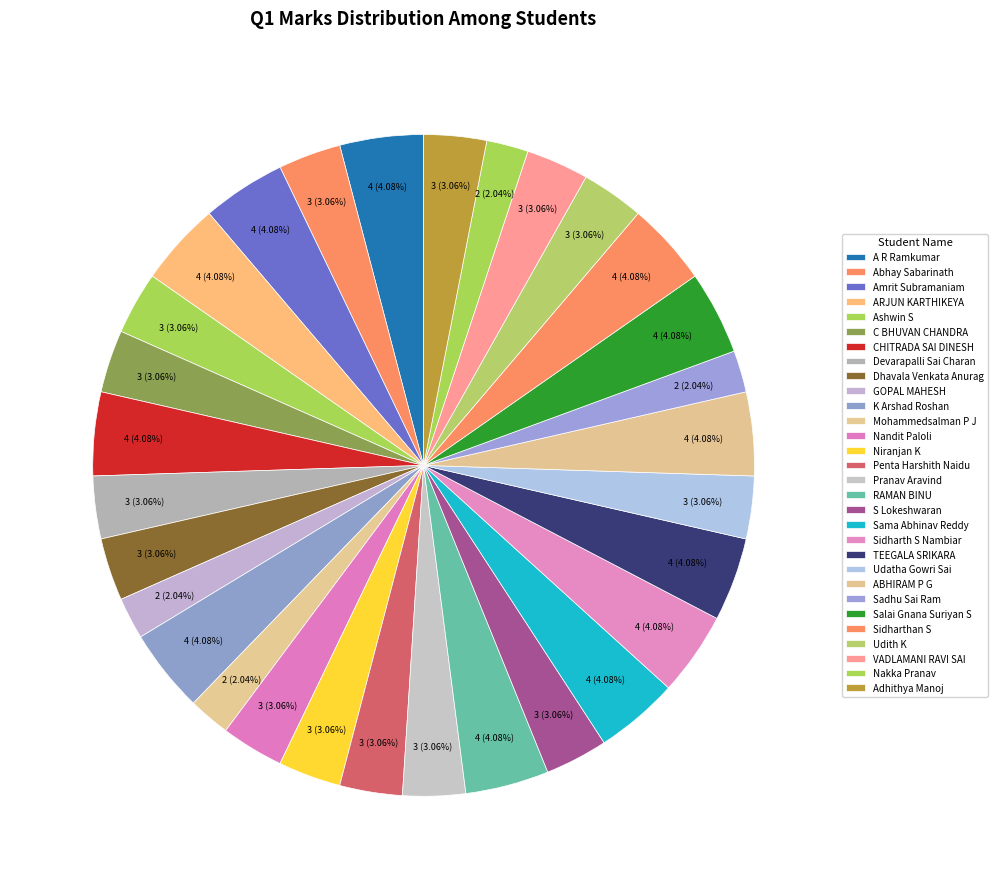

To the nearest percent, what is the difference between the Udatha Gowri Sai and GOPAL MAHESH slice percentages?

1%